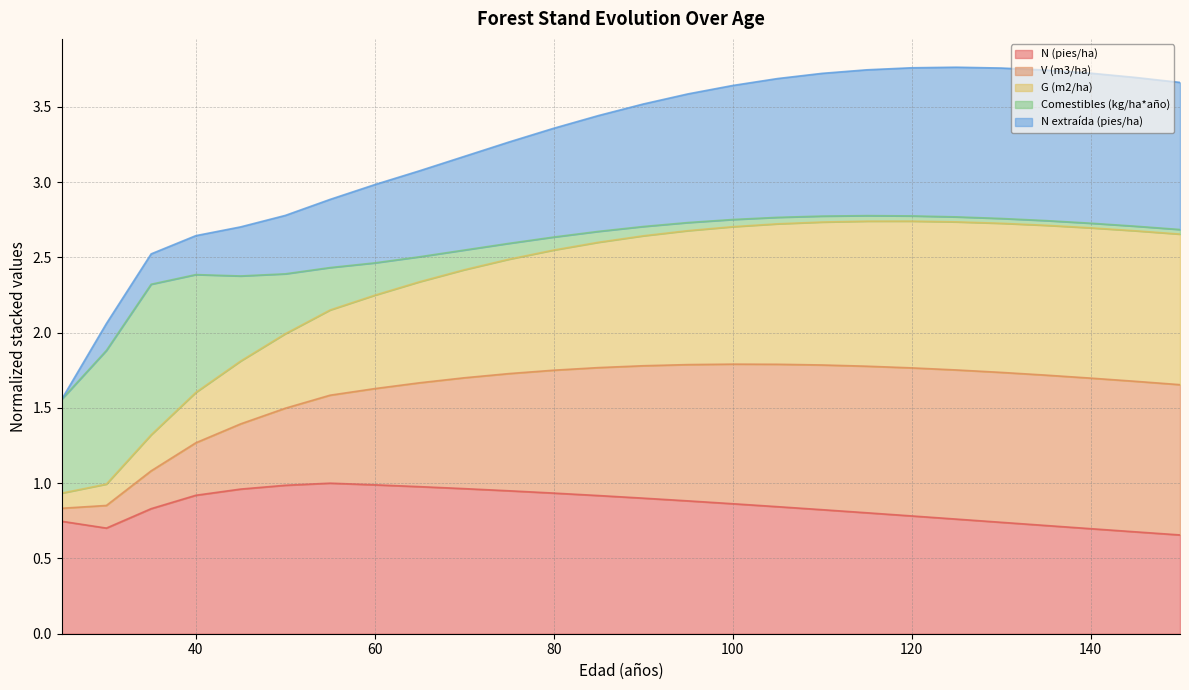

What is the highest value of the N (pies/ha) series?

1.0